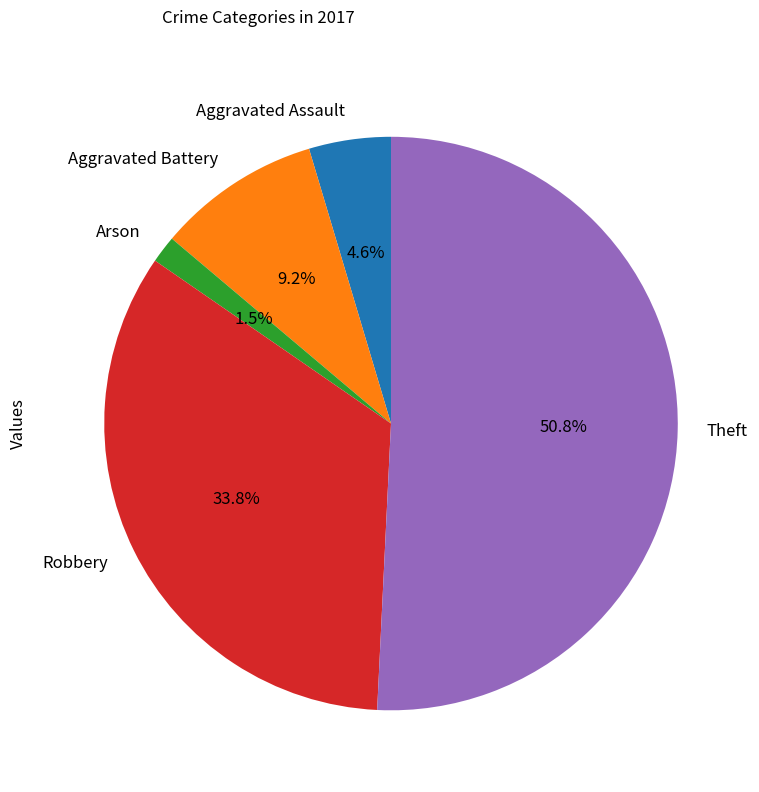

Which has a higher value, Theft or Robbery?

Theft